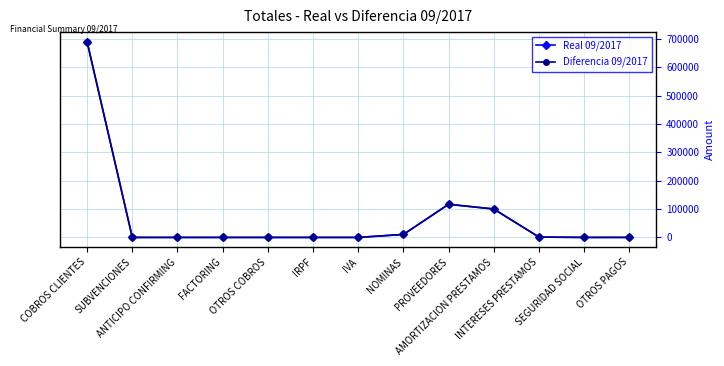

Rank the series by their maximum value, from lowest to highest.

Real 09/2017, Diferencia 09/2017